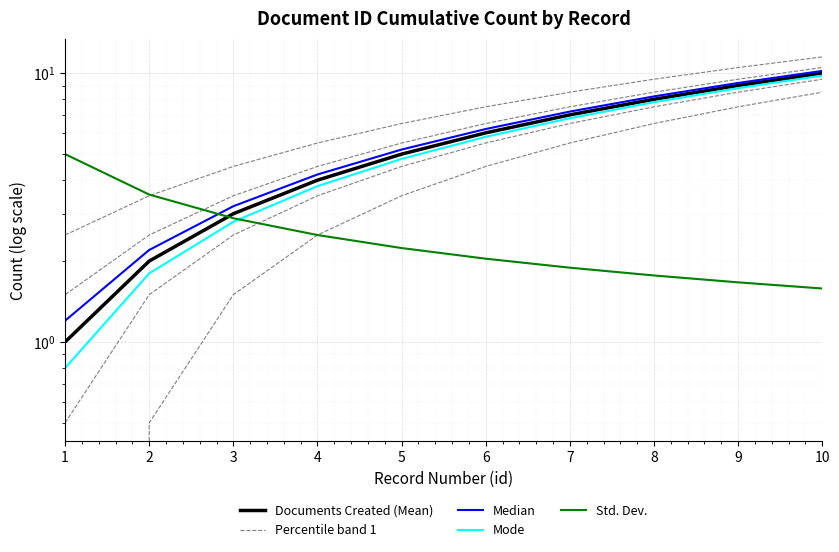

How many distinct data groups are displayed?

5